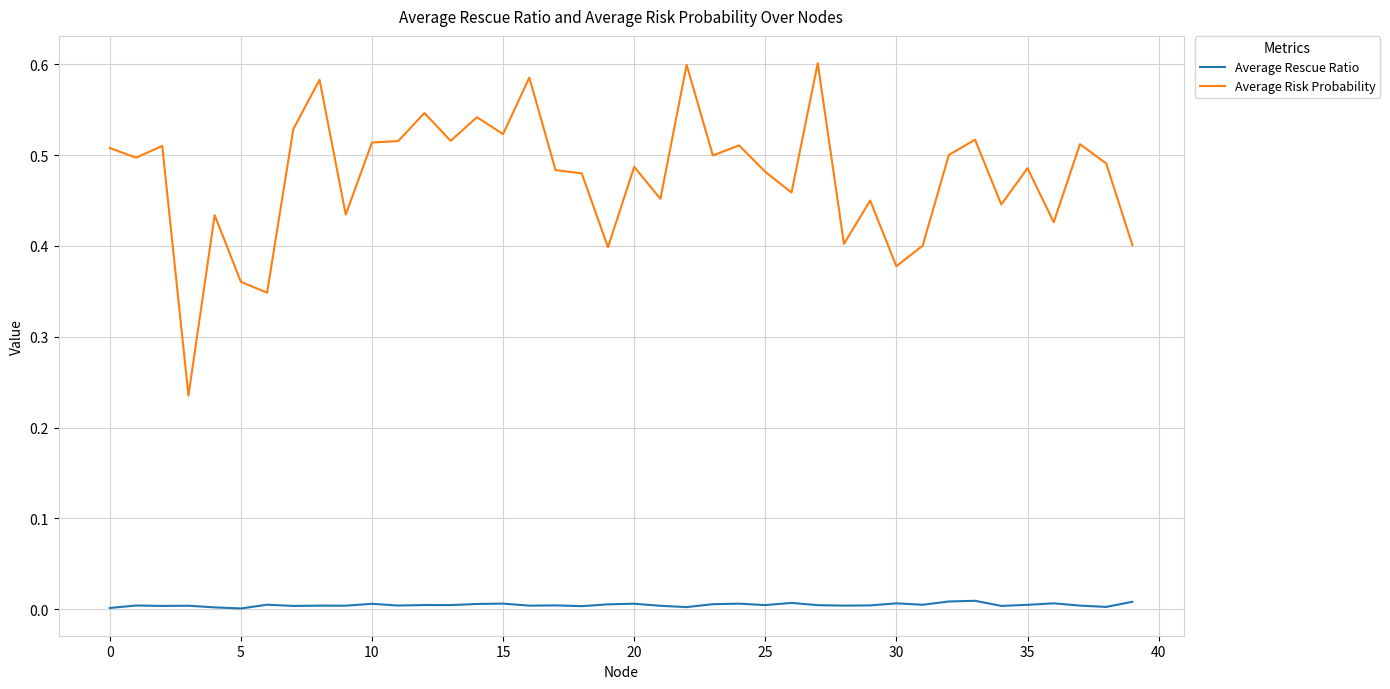

True or false: Average Risk Probability and Average Rescue Ratio cross at least once.

False